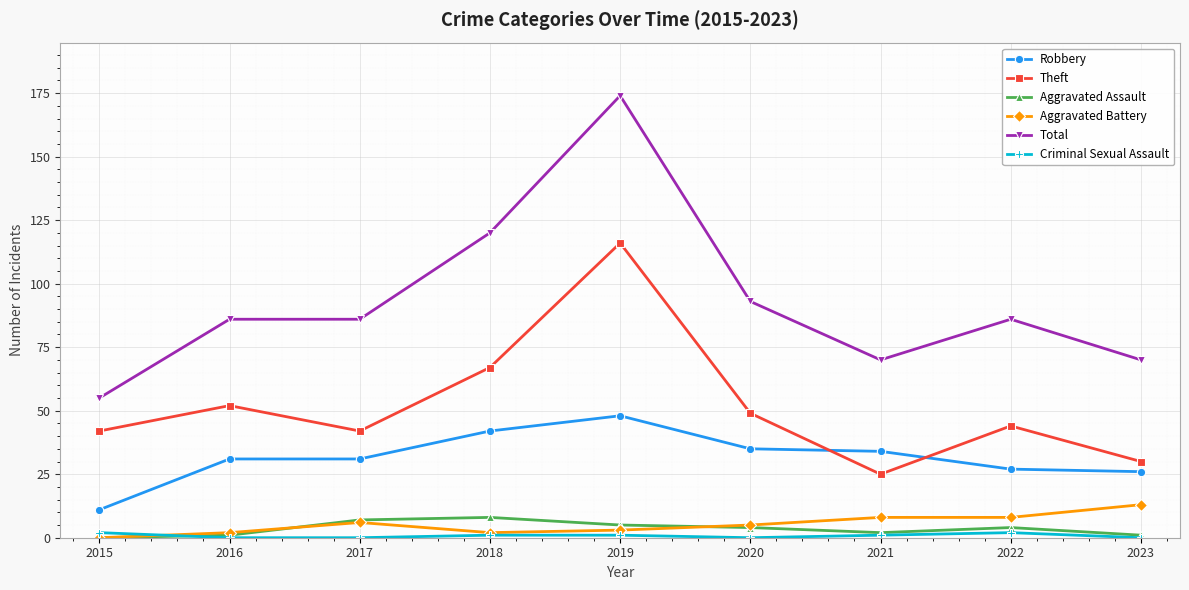

Between 2017 and 2018, which series saw the biggest shift?

Total